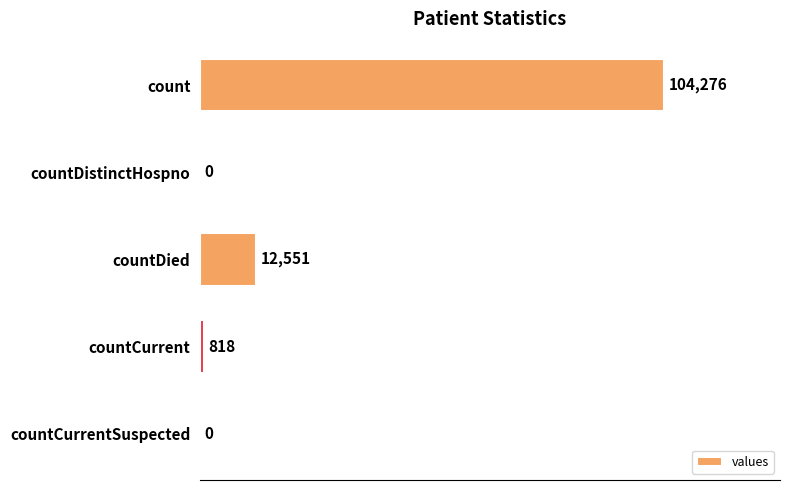

What is the average value?

23529